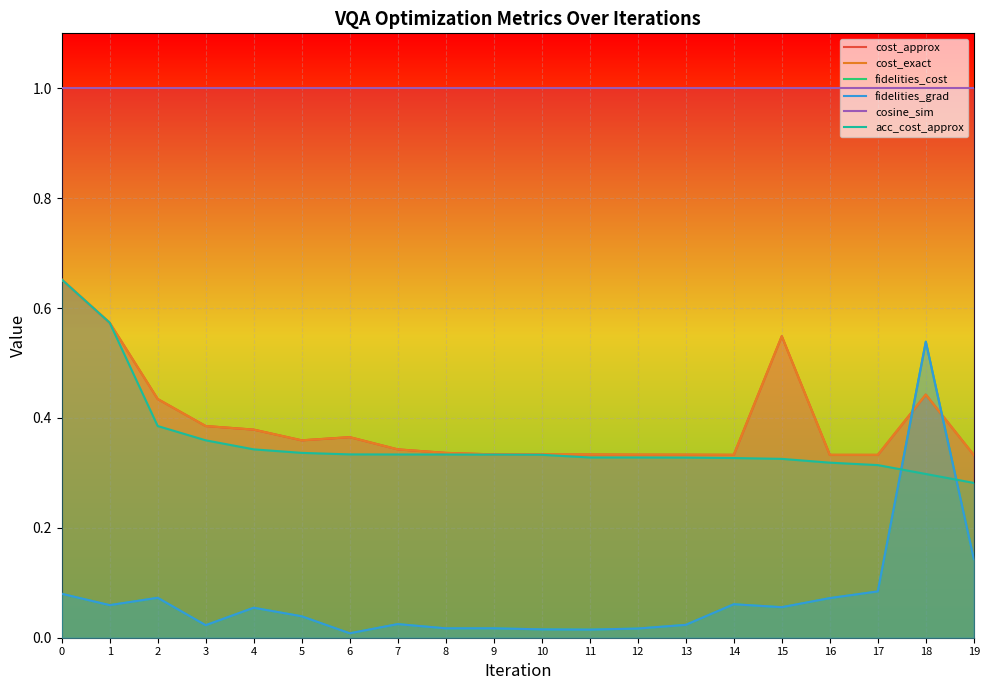

True or false: fidelities_cost has more than 0 points higher than both neighbors.

True